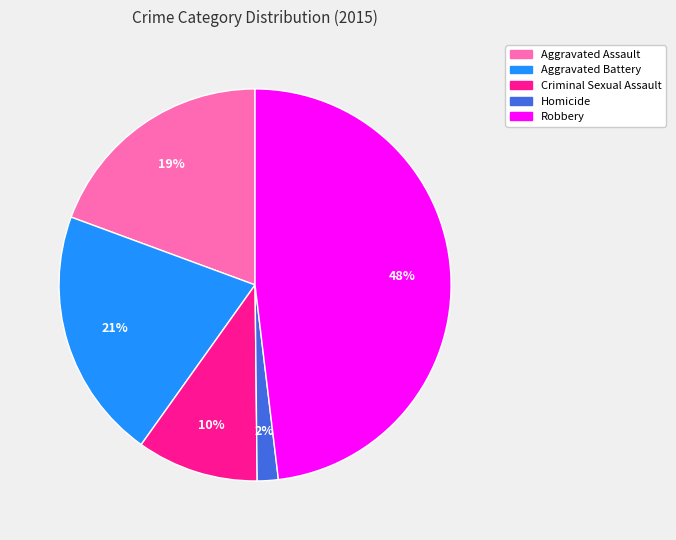

Between Aggravated Assault and Robbery, which is larger?

Robbery